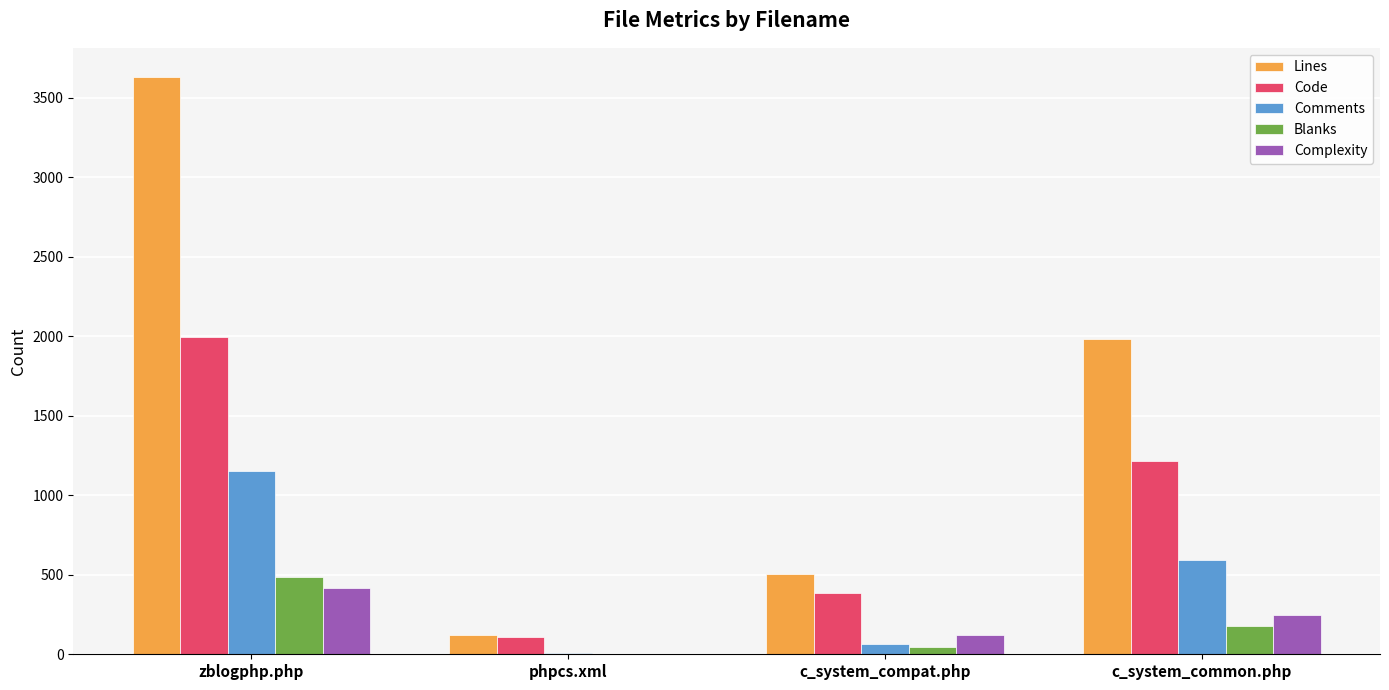

Count the Lines values in the range 502 to 3633.

3